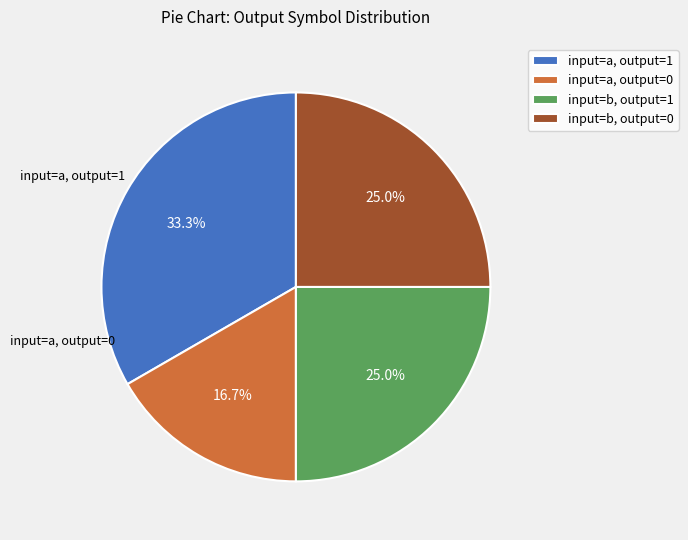

What portion of the pie excludes input=a, output=1?

66.7%